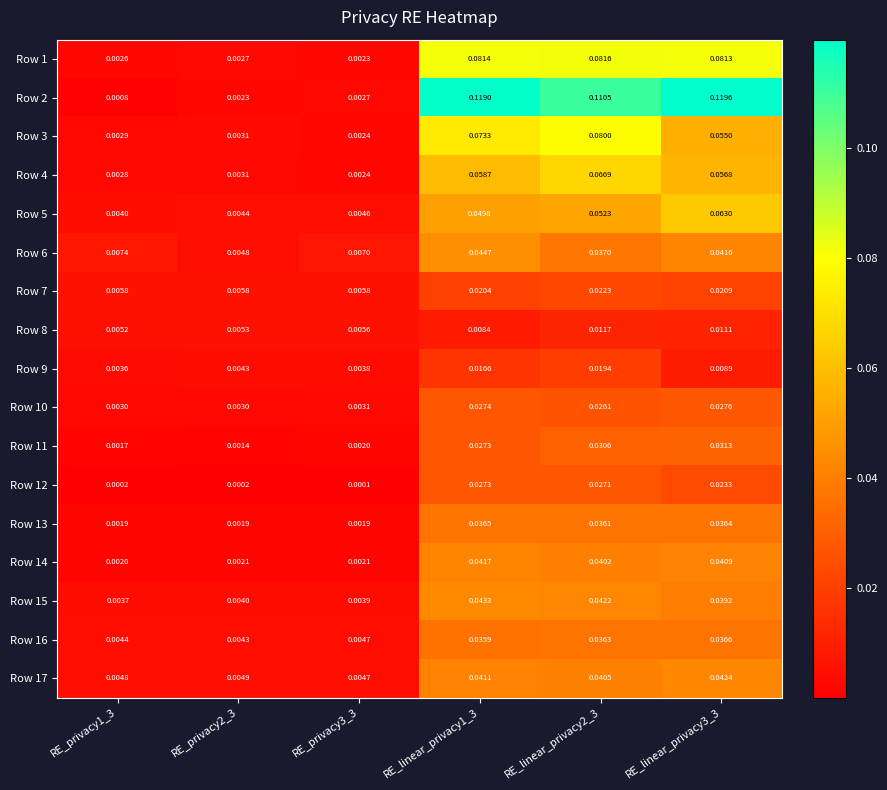

Is the value of Row 11 at RE_linear_privacy2_3 greater than the value of Row 10 at RE_linear_privacy1_3?

Yes